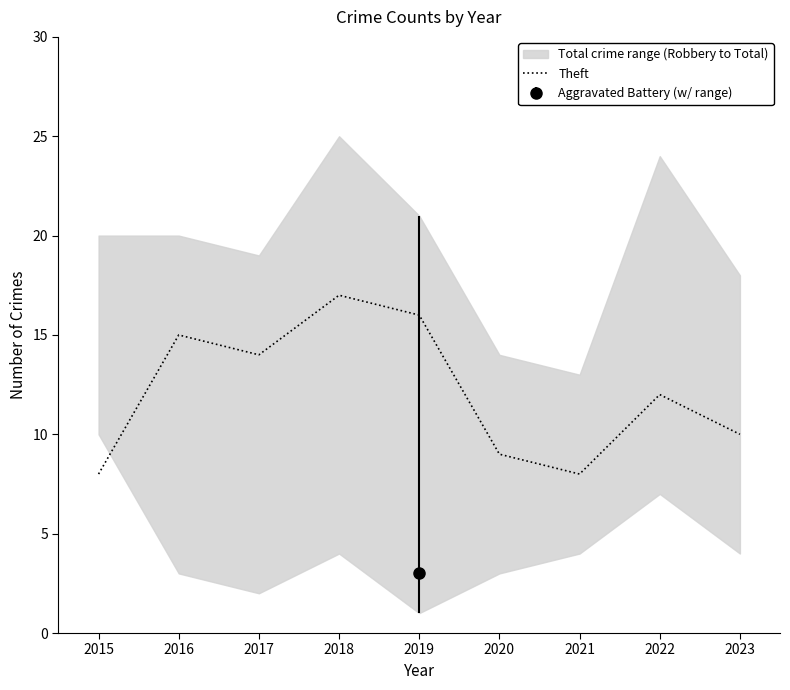

What is the difference between the maximum and minimum values?

9